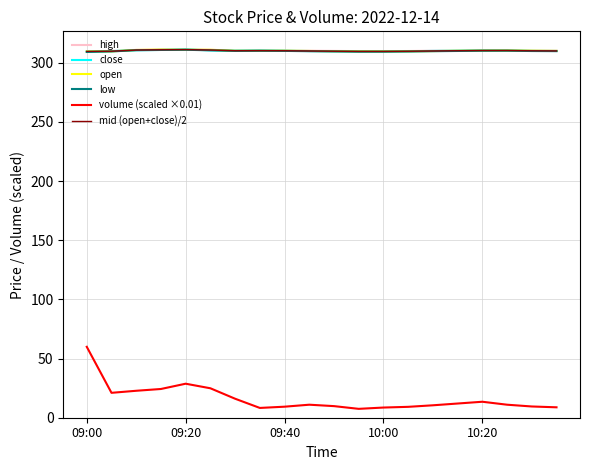

What are all the series names shown in the legend?

high, close, open, low, volume (scaled ×0.01), mid (open+close)/2